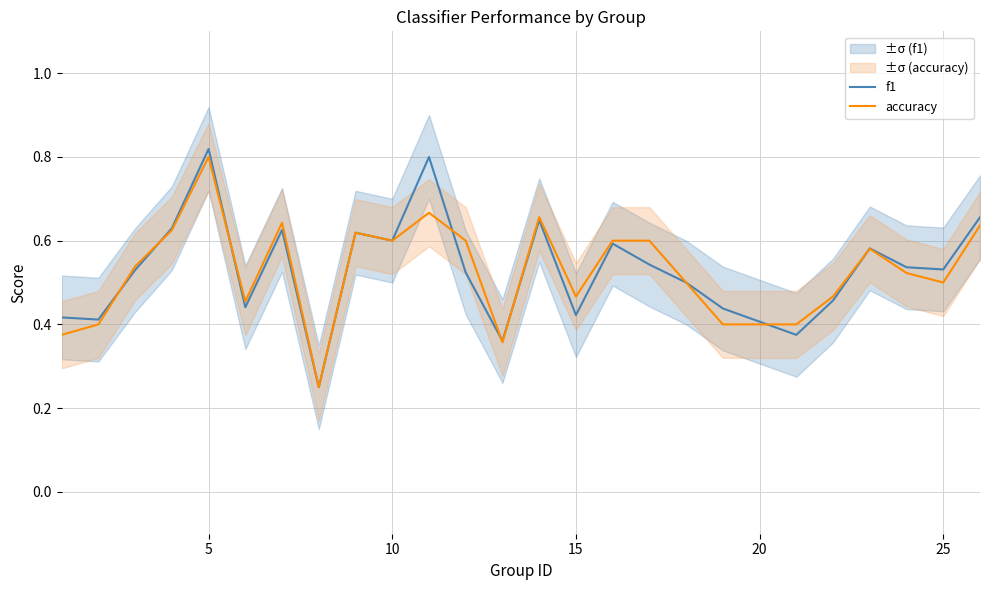

The accuracy series shows 0.8 at 5. True or false?

True